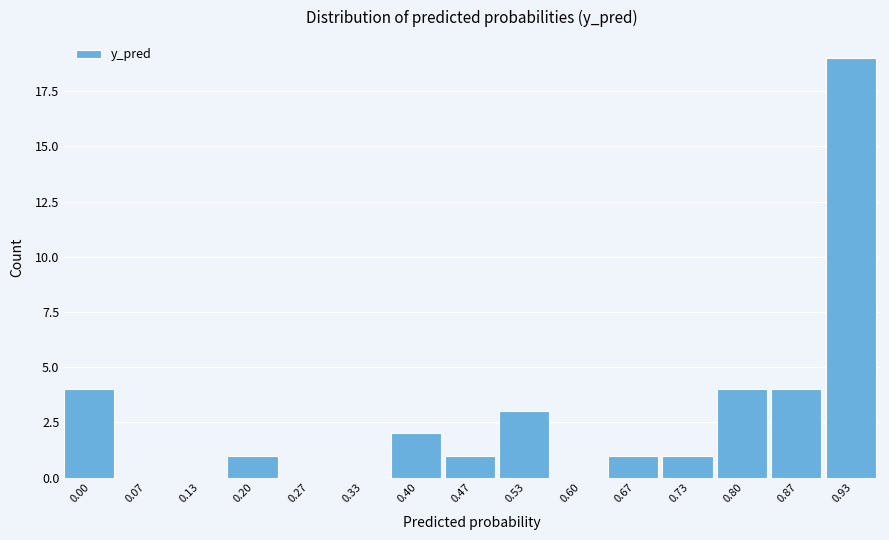

Reading left to right, extract all data points from this chart.

0.00=4	0.07=0	0.13=0	0.20=1	0.27=0	0.33=0	0.40=2	0.47=1	0.53=3	0.60=0	0.67=1	0.73=1	0.80=4	0.87=4	0.93=19